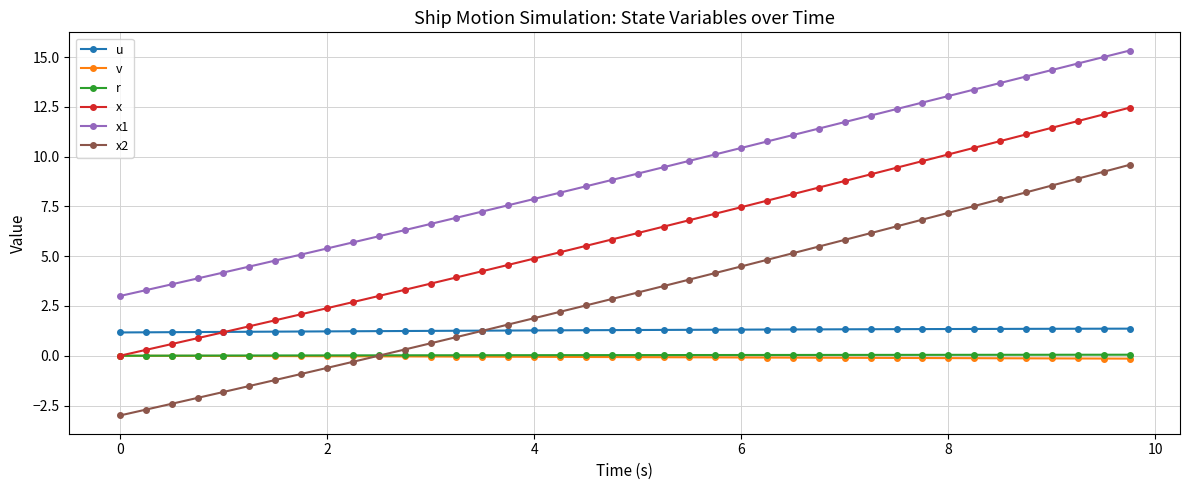

Which series has the widest spread of values?

x2